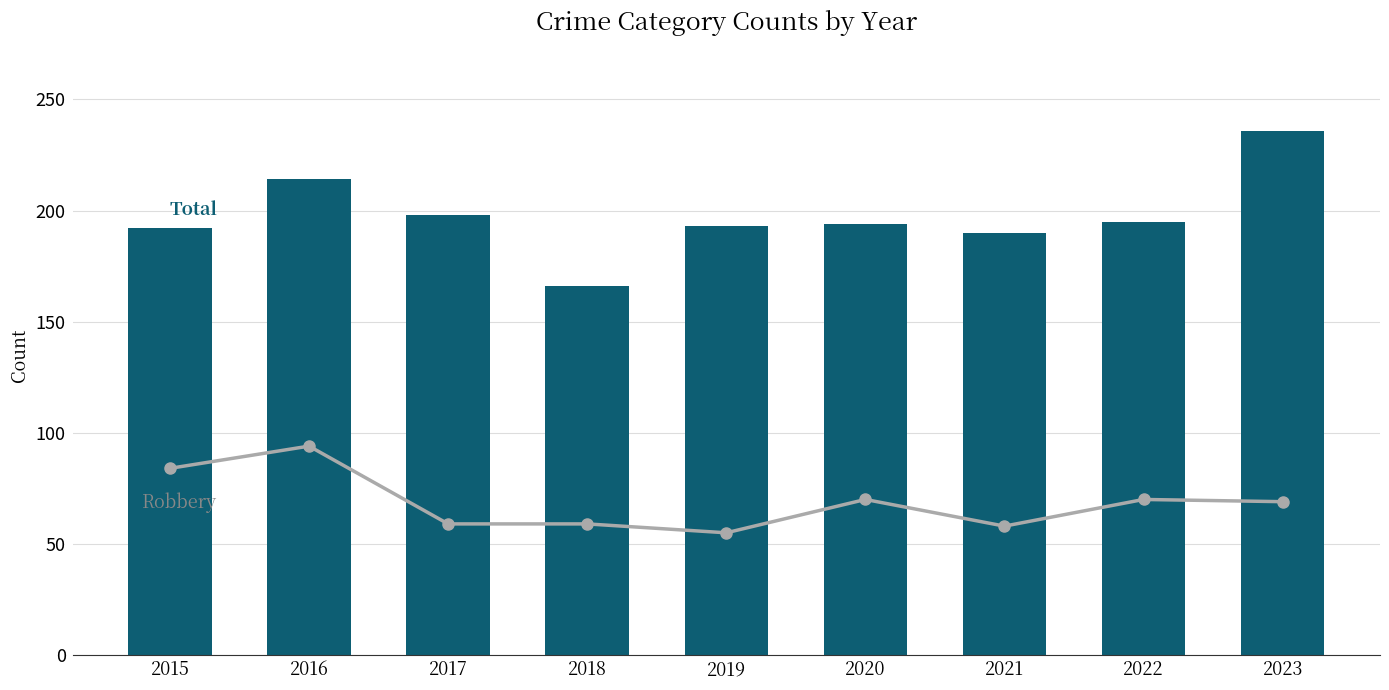

Is it true that Robbery equals 59 at 2017?

True